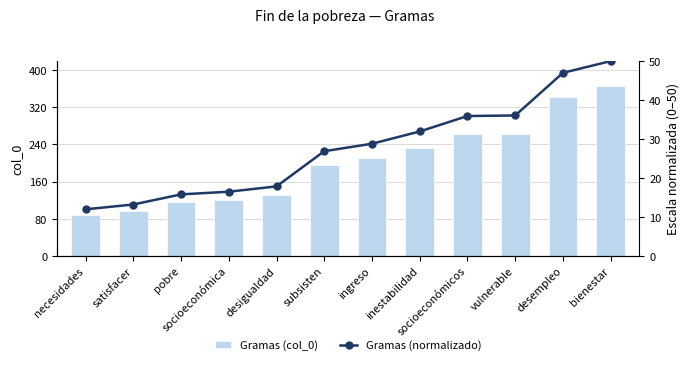

How many values in the Gramas (col_0) series are below 210?

6